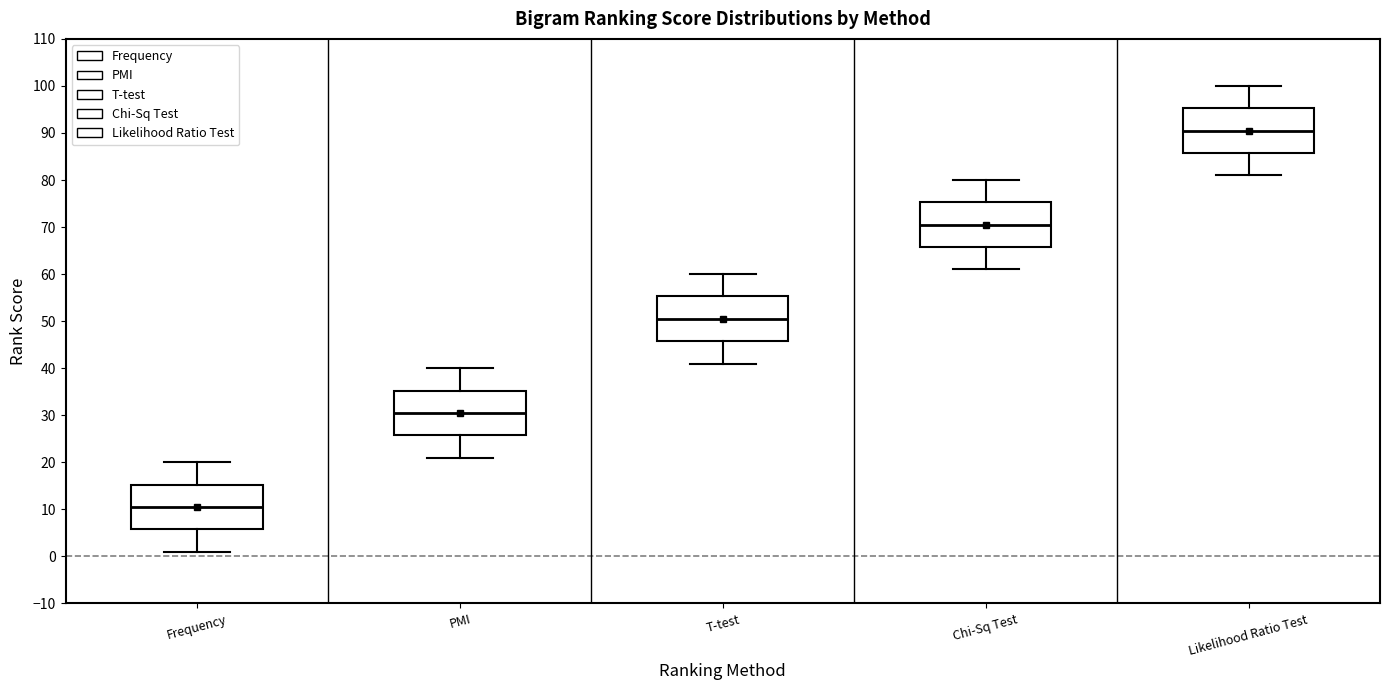

Which box's median line is the lowest?

Frequency